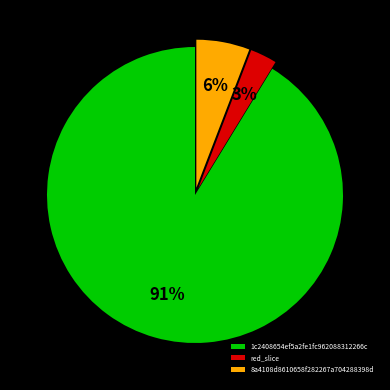

Does 1c2408654ef5a2fe1fc962088312266c represent more than half of the total?

Yes